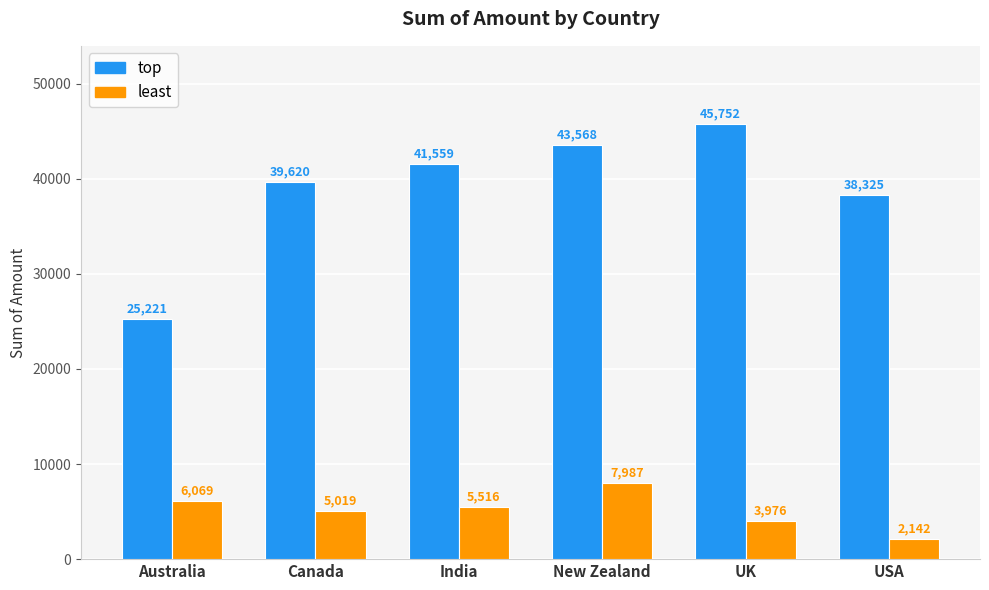

What is the difference between the maximum and minimum values in the top series?

20531